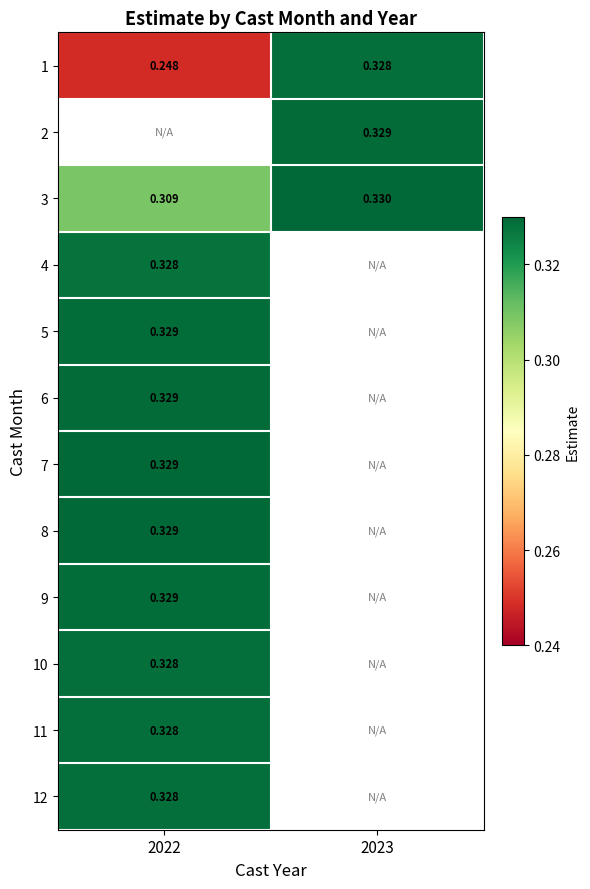

Is the value of 1 at 2022 greater than the value of 8 at 2022?

No